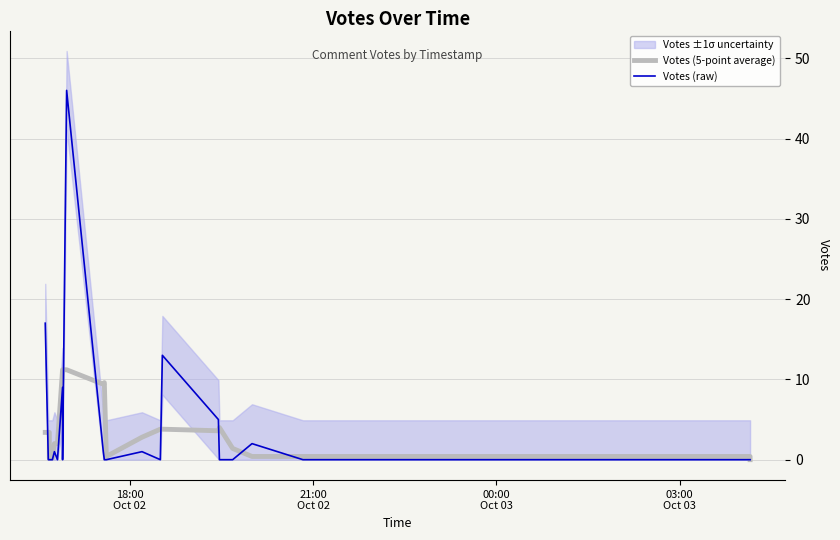

The value of Votes (5-point average) at 8 is 7.0. True or false?

False